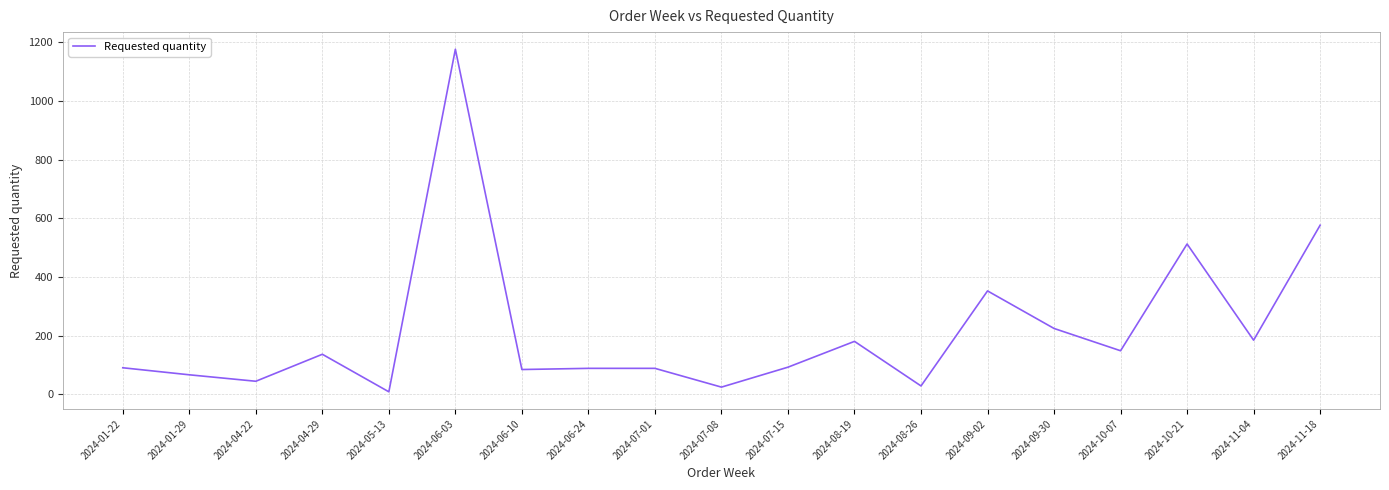

At which category does the data reach its first local valley?

2024-04-22